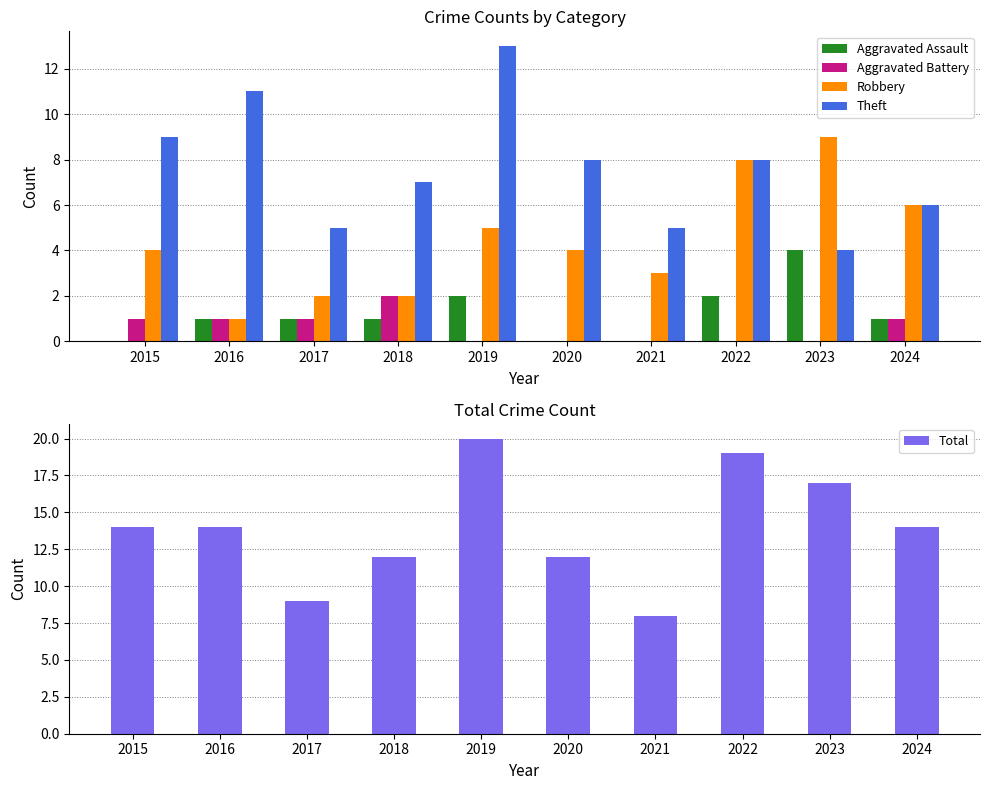

At 2020, list the series in order from largest to smallest.

Total, Theft, Robbery, Aggravated Assault, Aggravated Battery